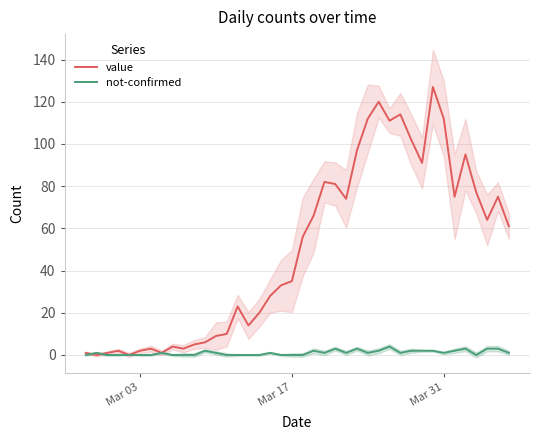

List the series in order of their peak value, lowest first.

not-confirmed, value